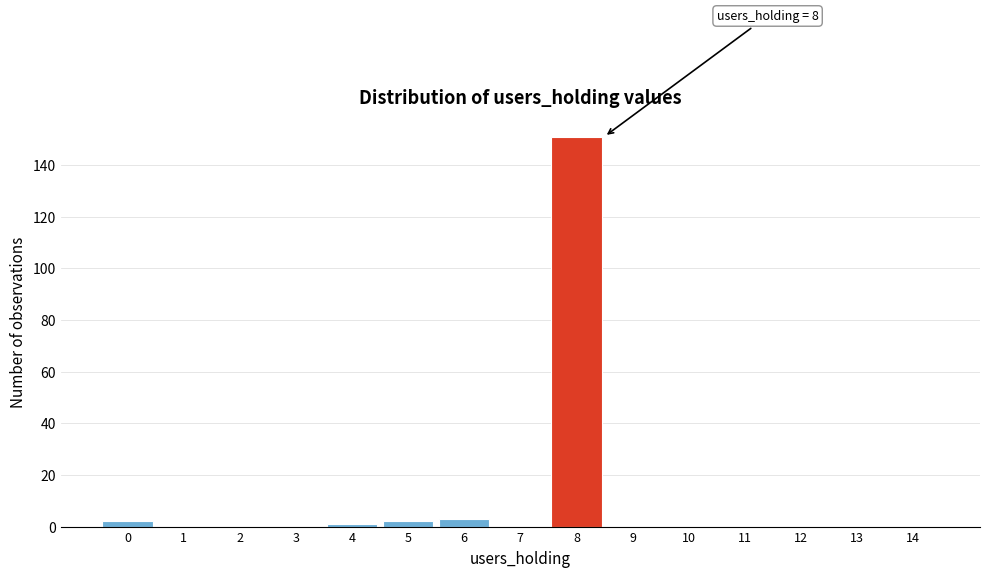

Reading left to right, extract all data points from this chart.

0=2	1=0	2=0	3=0	4=1	5=2	6=3	7=0	8=151	9=0	10=0	11=0	12=0	13=0	14=0